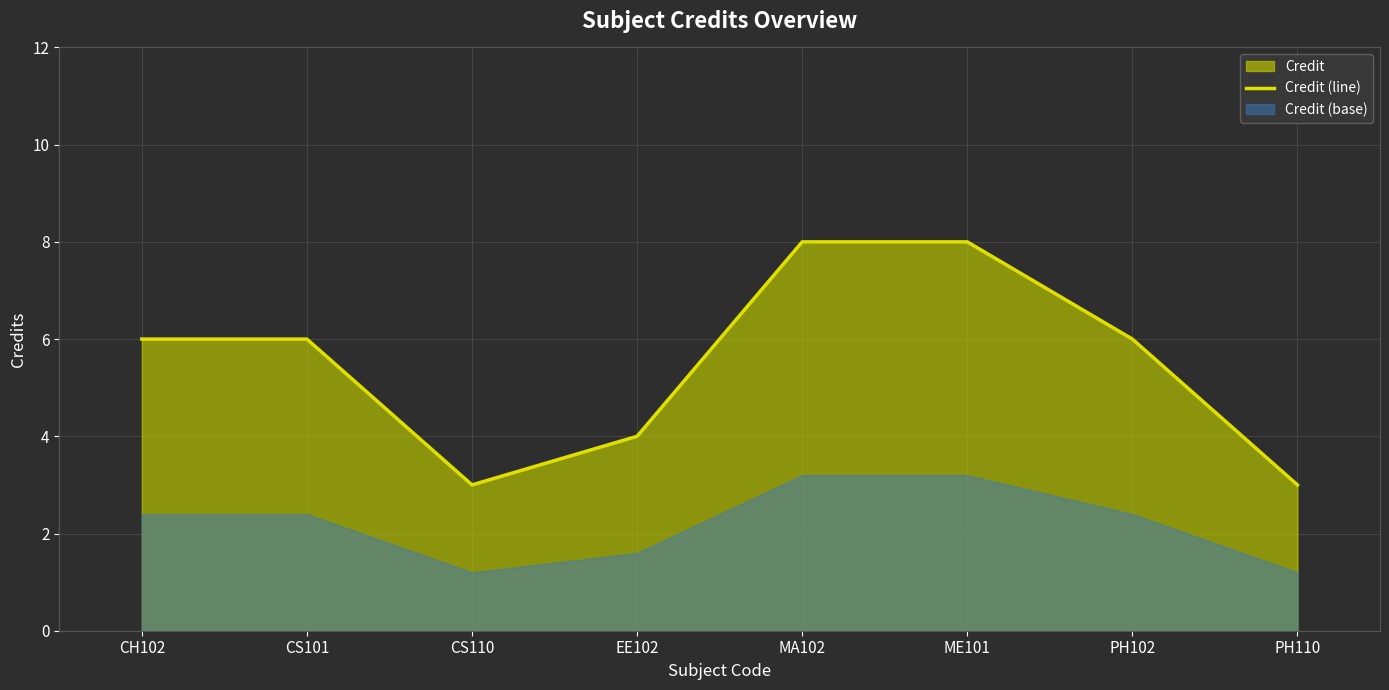

Reading left to right, transcribe all the data shown in this chart.

6	6	3	4	8	8	6	3